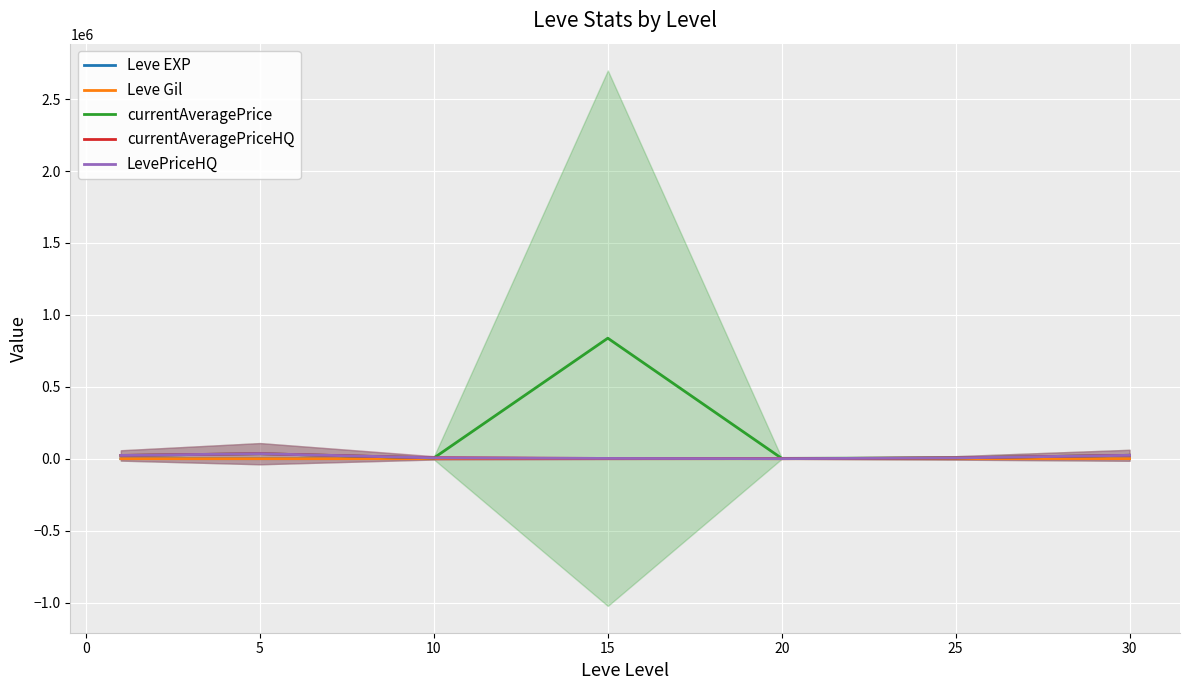

Read the Leve EXP value at 15.

510.0